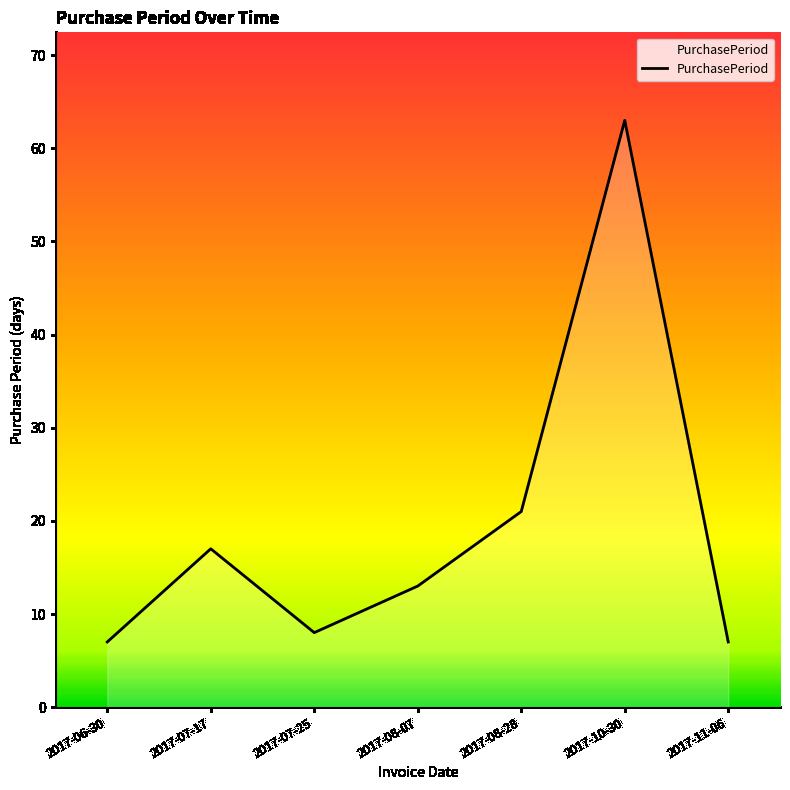

What position from the left is 2017-08-07?

4